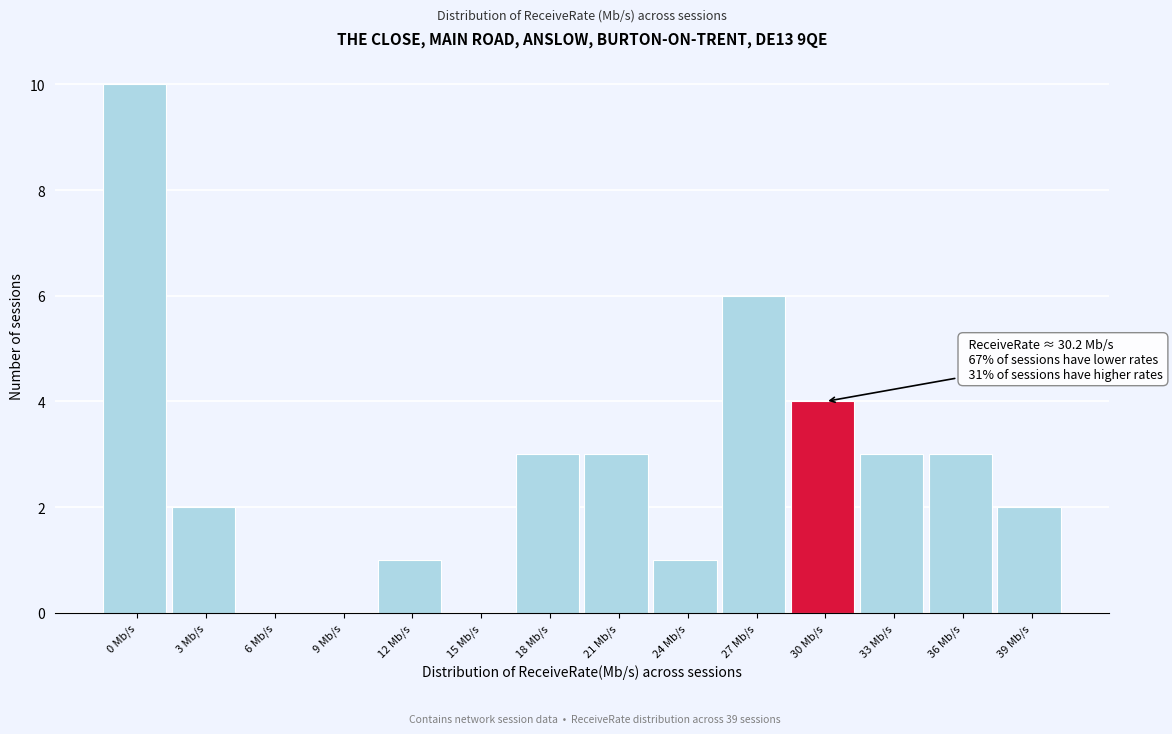

Reading left to right, extract all data points from this chart.

0 Mb/s=10	3 Mb/s=2	6 Mb/s=0	9 Mb/s=0	12 Mb/s=1	15 Mb/s=0	18 Mb/s=3	21 Mb/s=3	24 Mb/s=1	27 Mb/s=6	30 Mb/s=4	33 Mb/s=3	36 Mb/s=3	39 Mb/s=2